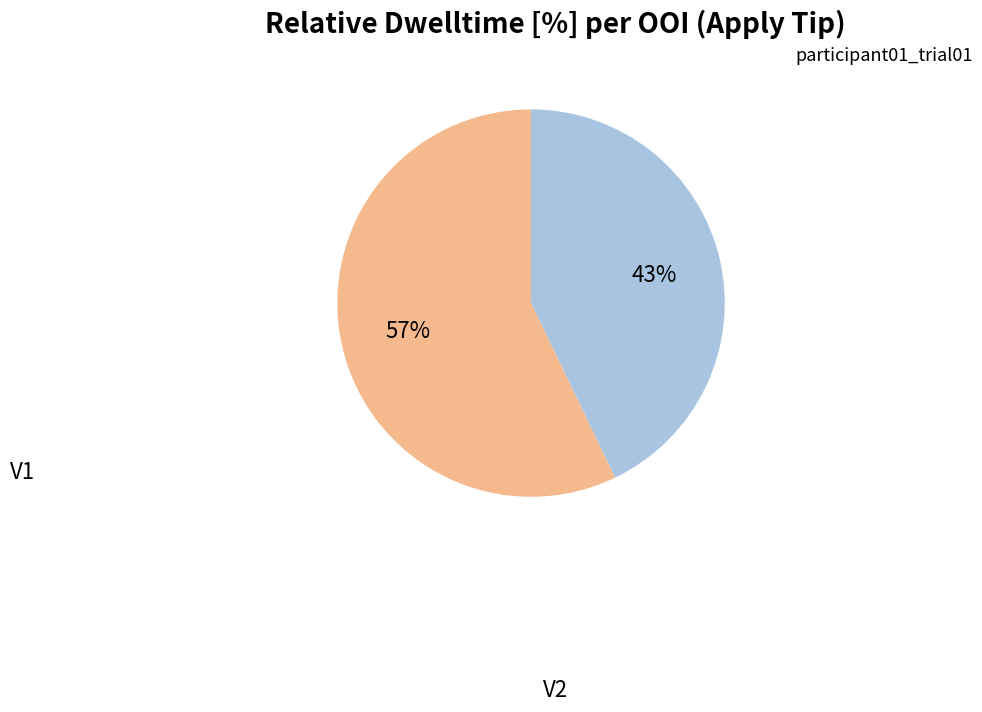

What is the largest slice in the pie chart?

V2